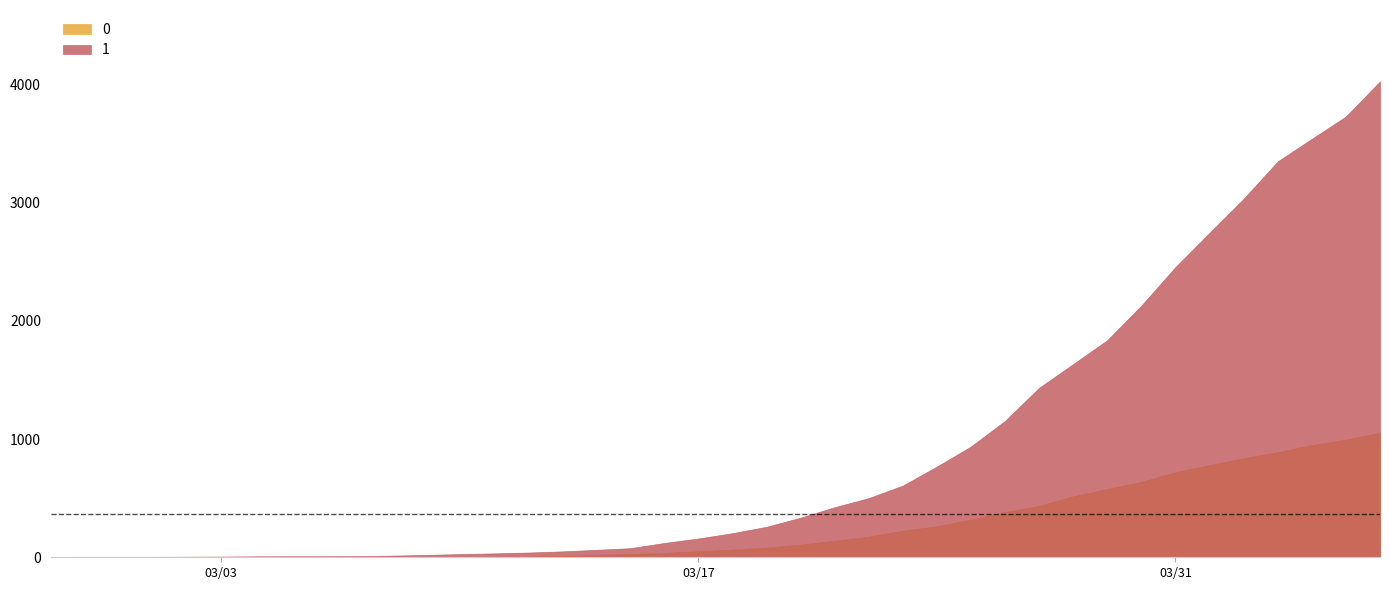

What is the difference between the maximum and minimum values in the 1 series?

4025